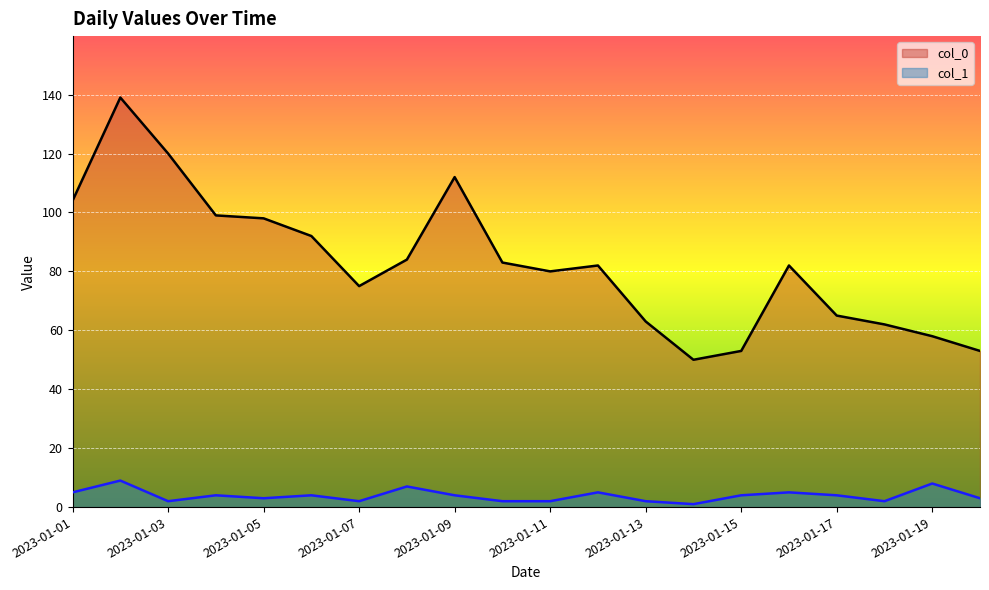

How many lines are shown in the chart?

2